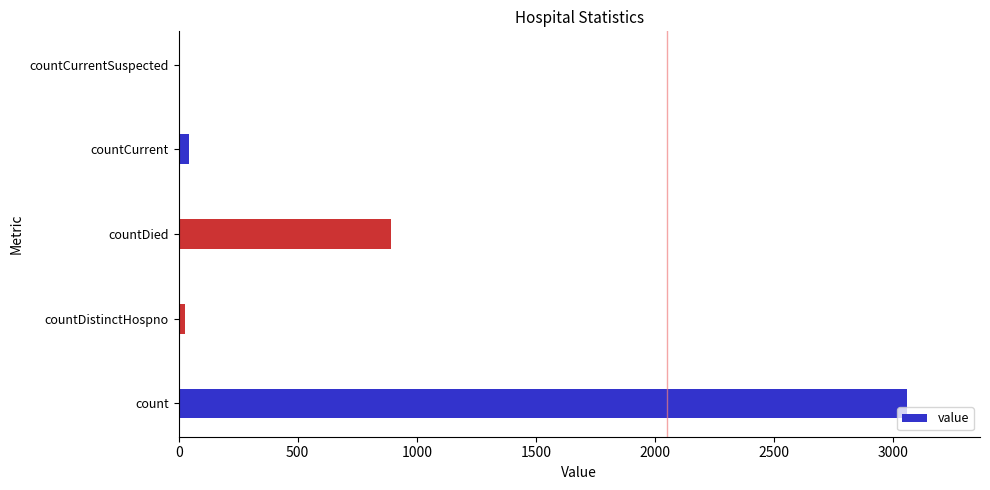

What is the greatest value displayed?

3059